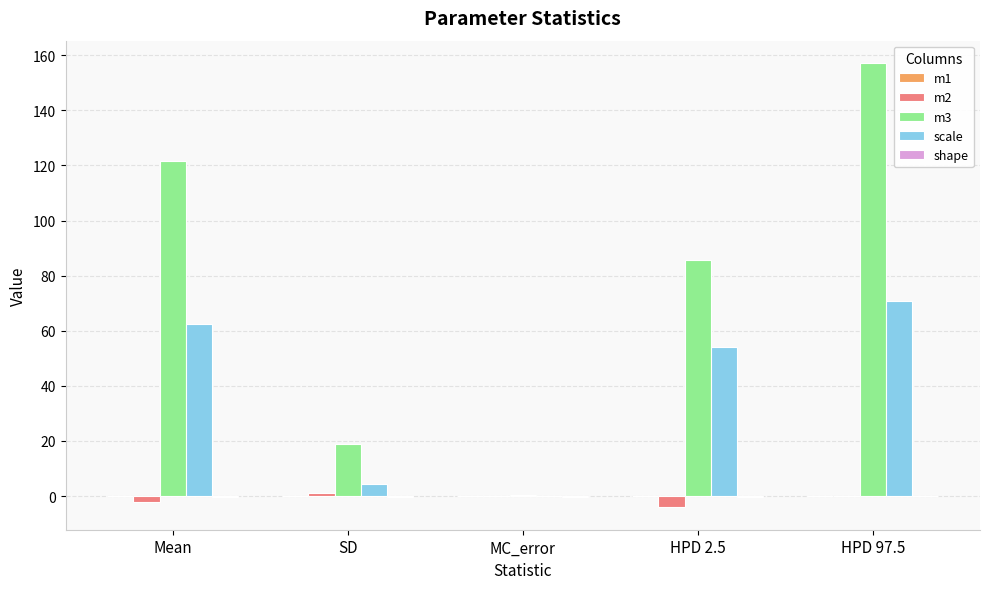

Is it true that scale equals 70.7 at HPD 97.5?

True